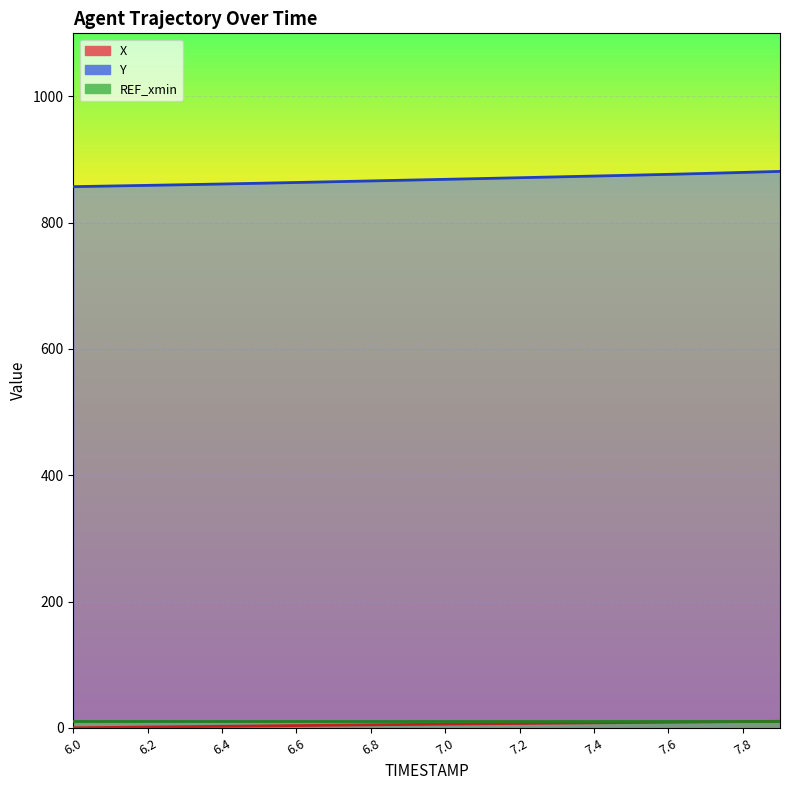

True or false: X and Y intersect in this chart.

False